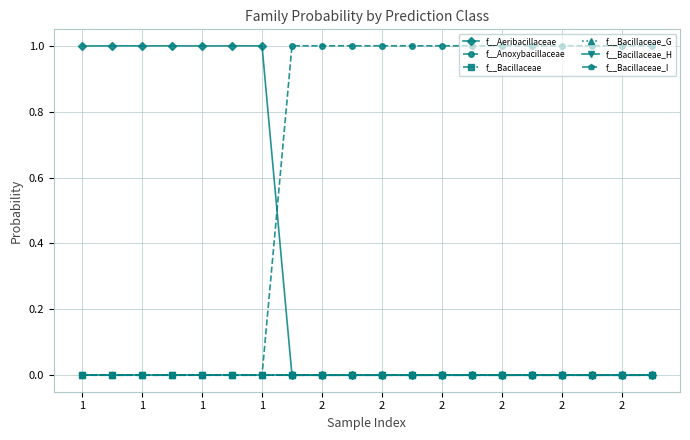

How many lines are shown in the chart?

6